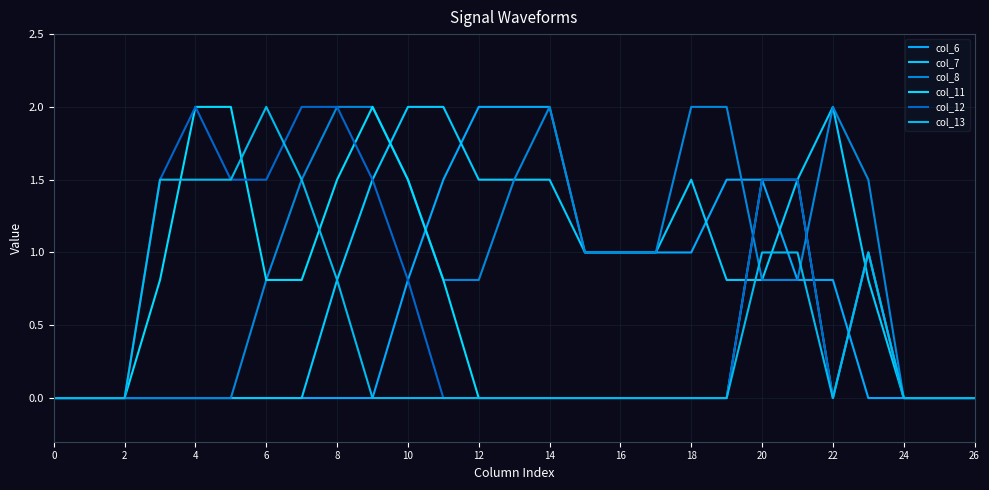

How many interior local peaks does the col_8 series have?

2